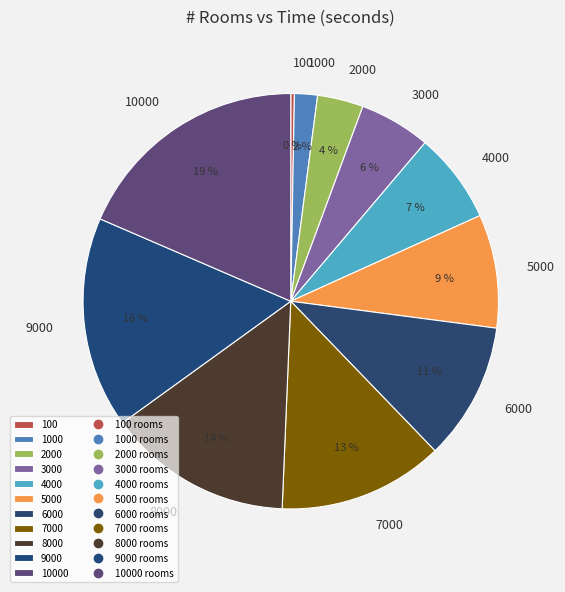

Does 6000 represent more than half of the total?

No